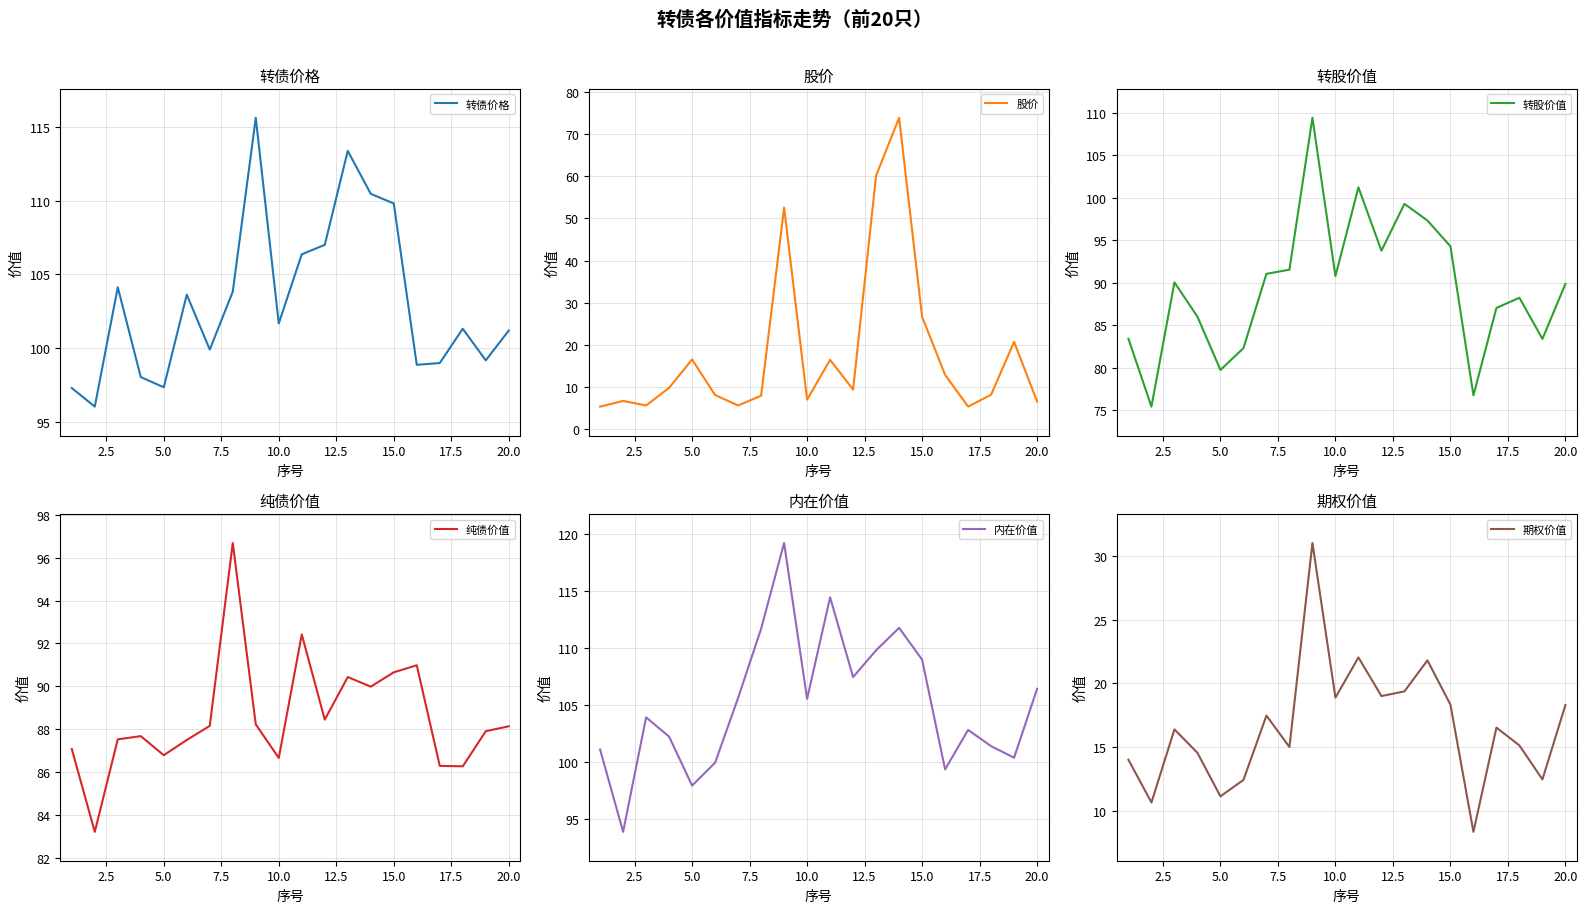

What is the maximum value shown in the chart?

119.2